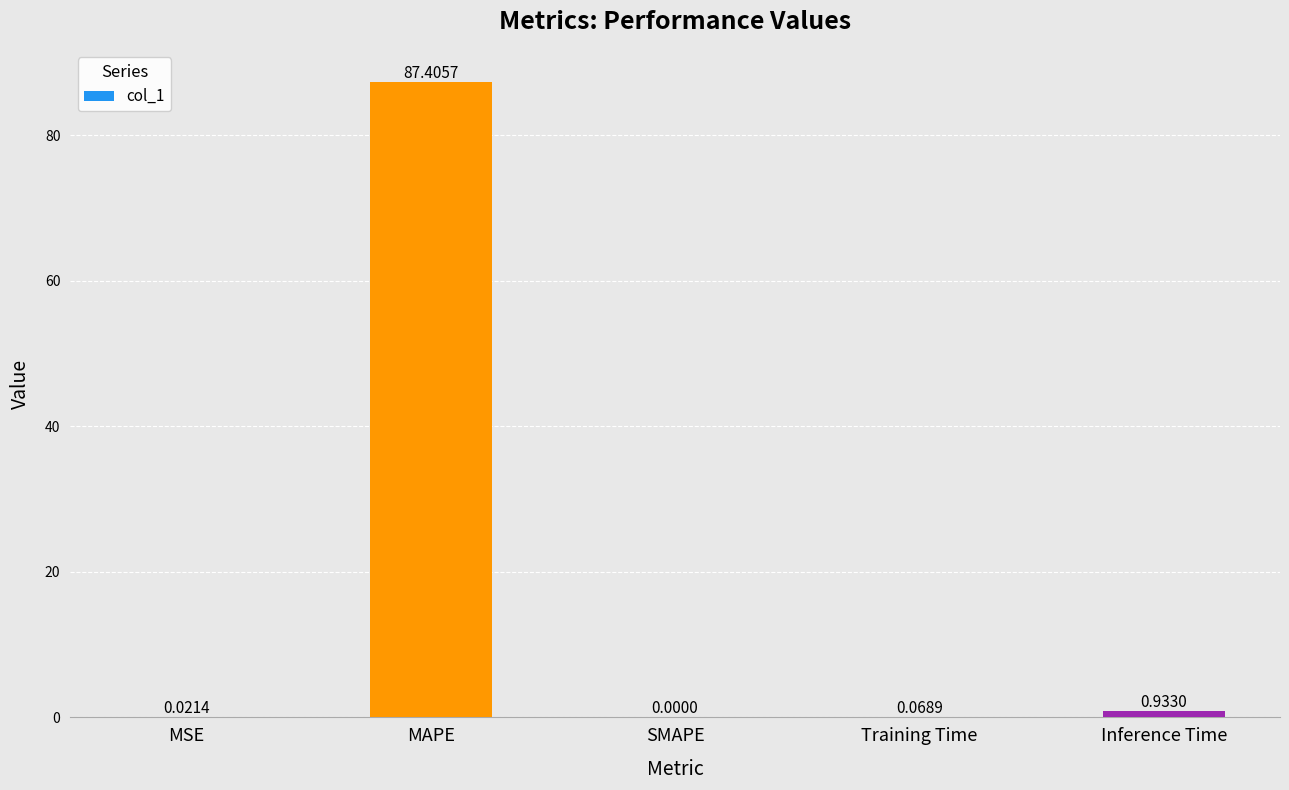

At which category does the chart reach its peak across all series?

MAPE